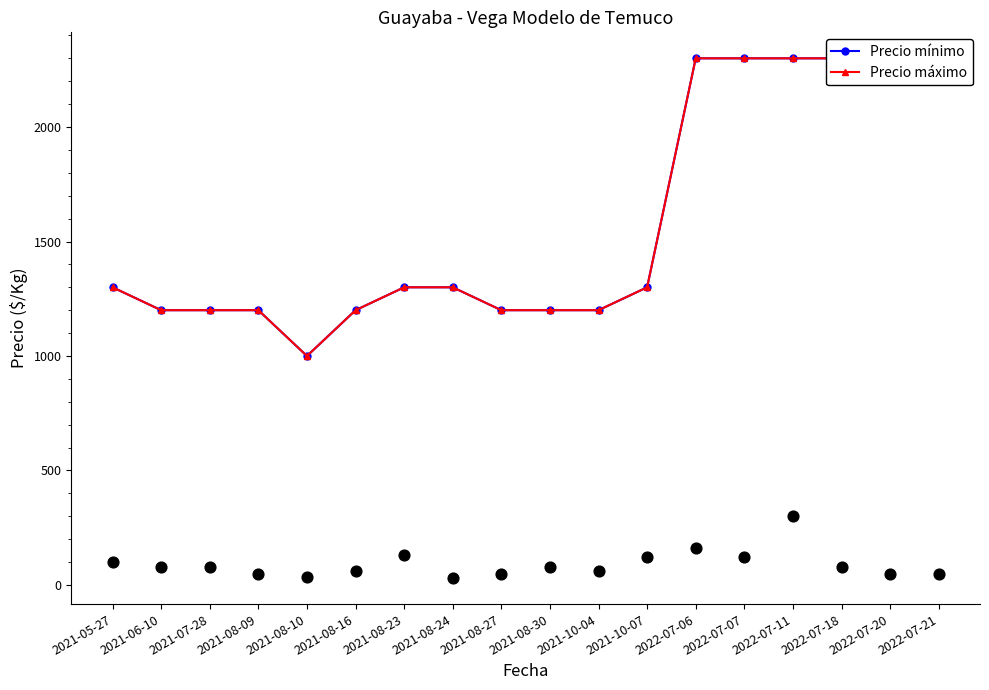

What are all the series names shown in the legend?

Precio mínimo, Precio máximo